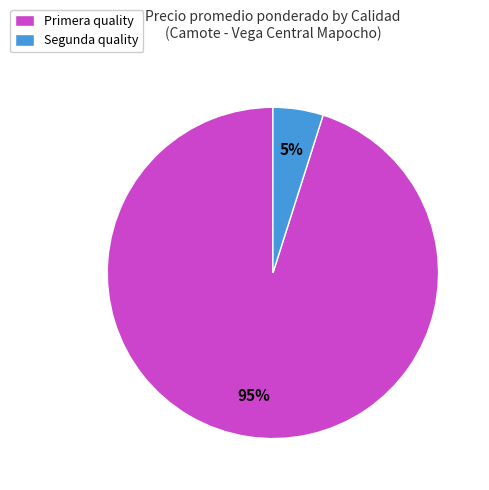

Is there a majority slice in this chart?

Yes